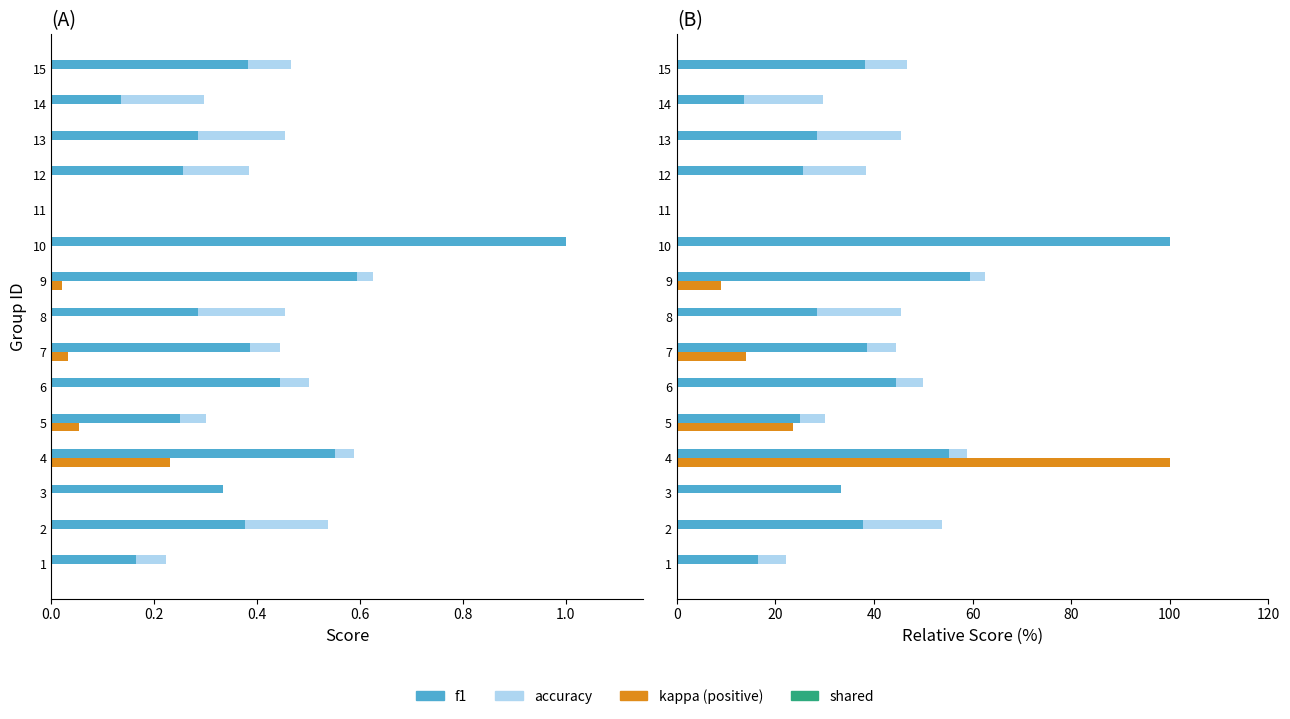

Reading right to left, what are all the values shown in this chart?

accuracy: 0.5	0.3	0.5	0.4	0.0	1.0	0.6	0.5	0.4	0.5	0.3	0.6	0.3	0.5	0.2
f1: 0.4	0.1	0.3	0.3	0.0	1.0	0.6	0.3	0.4	0.4	0.3	0.6	0.3	0.4	0.2
kappa (positive): 0.0	0.0	0.0	0.0	0.0	0.0	0.0	0.0	0.0	0.0	0.1	0.2	0.0	0.0	0.0
accuracy (rel): 46.7	29.6	45.5	38.5	0.0	100.0	62.5	45.5	44.4	50.0	30.0	58.8	32.0	53.8	22.2
f1 (rel): 38.2	13.5	28.4	25.6	0.0	100.0	59.4	28.4	38.7	44.4	25.1	55.2	33.3	37.7	16.4
kappa (rel): 0.0	0.0	0.0	0.0	0.0	0.0	8.9	0.0	14.1	0.0	23.5	100.0	0.0	0.0	0.0